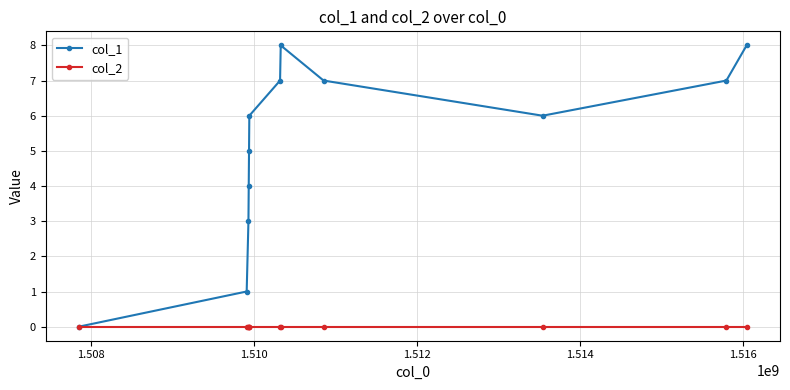

Reading left to right, list all the values displayed in this chart.

col_1: 0	1	3	4	5	6	7	8	7	6	7	8
col_2: 0	0	0	0	0	0	0	0	0	0	0	0